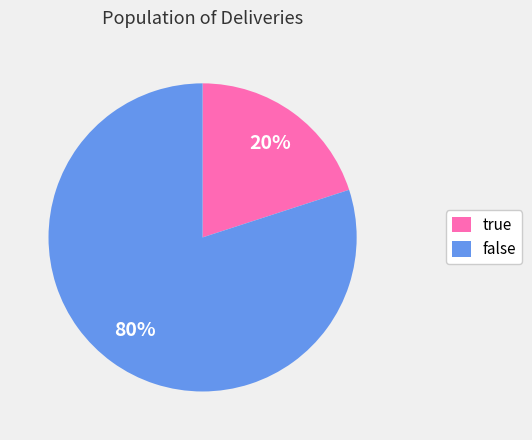

Combined, do false and true account for over 50%?

Yes